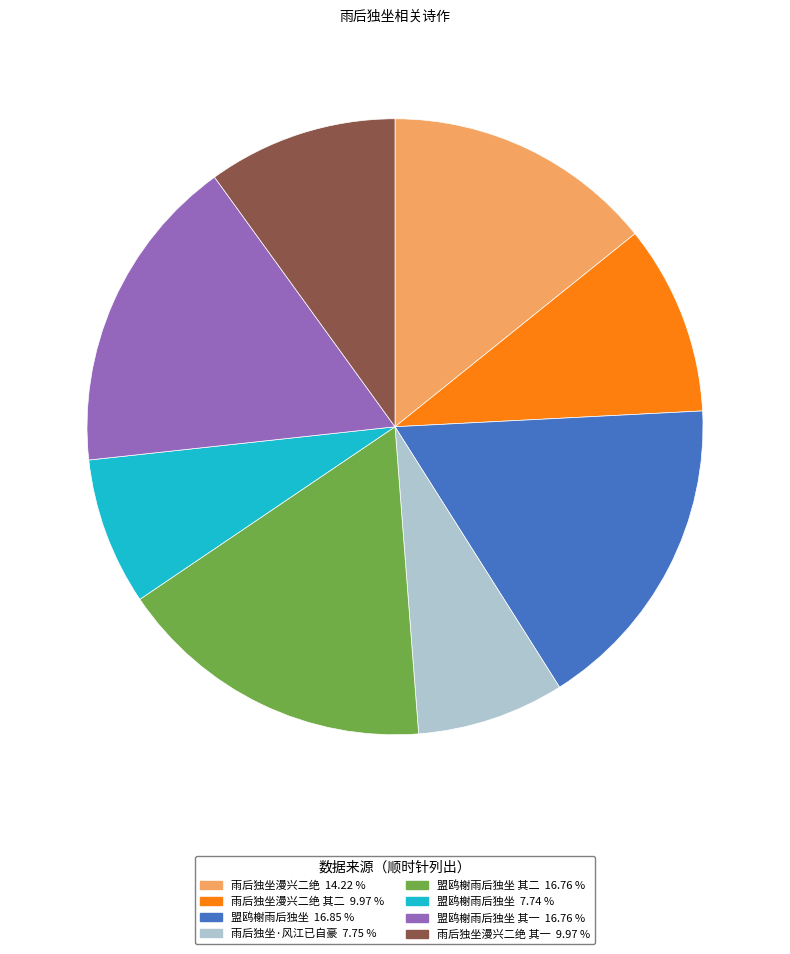

Is there any slice that represents more than half of the pie?

No